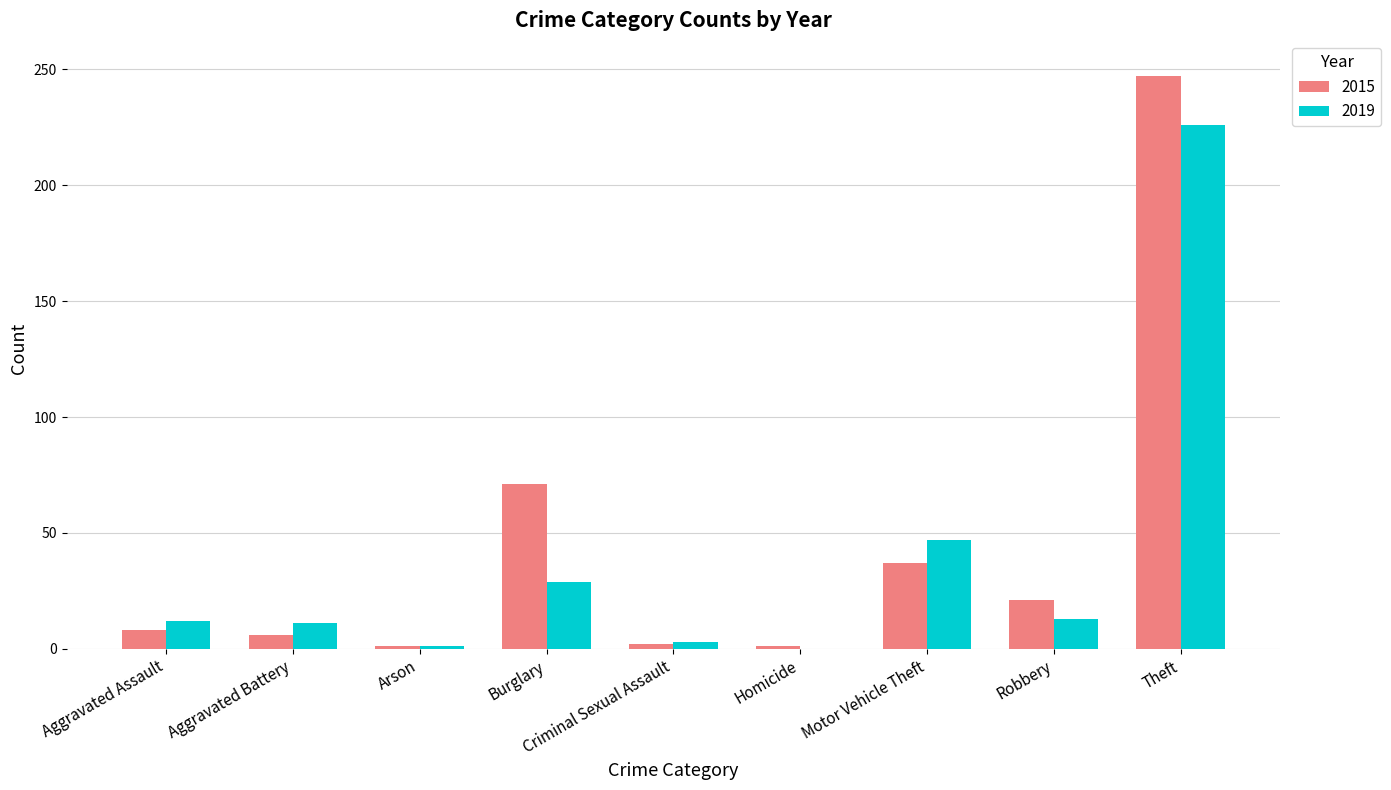

What are all the series names shown in the legend?

2015, 2019